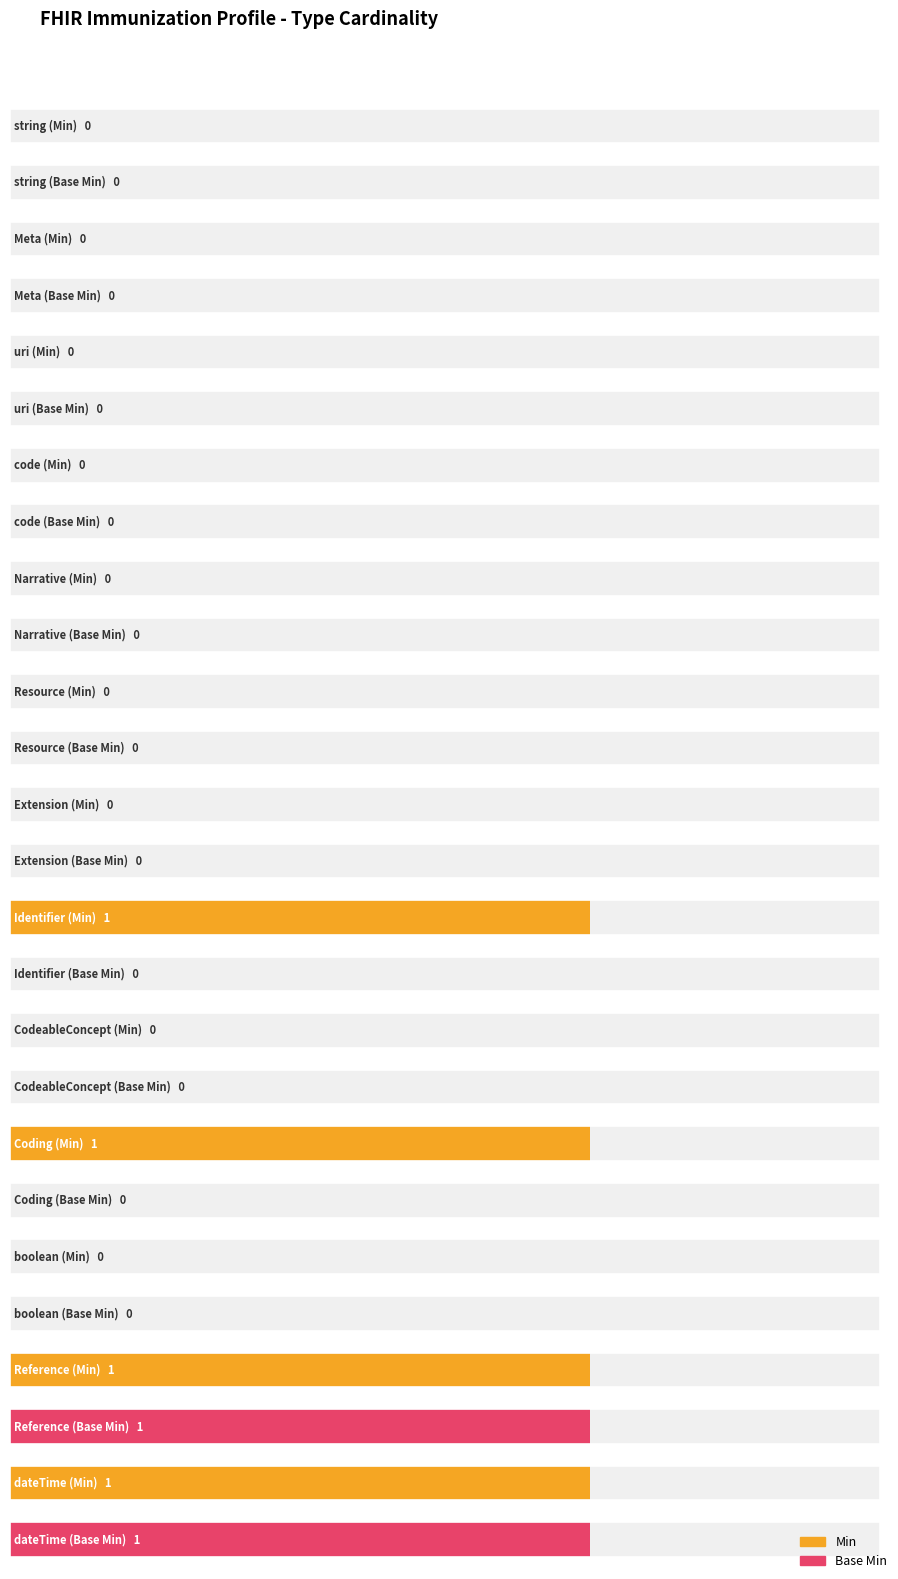

How many values in the Min series exceed 0?

4